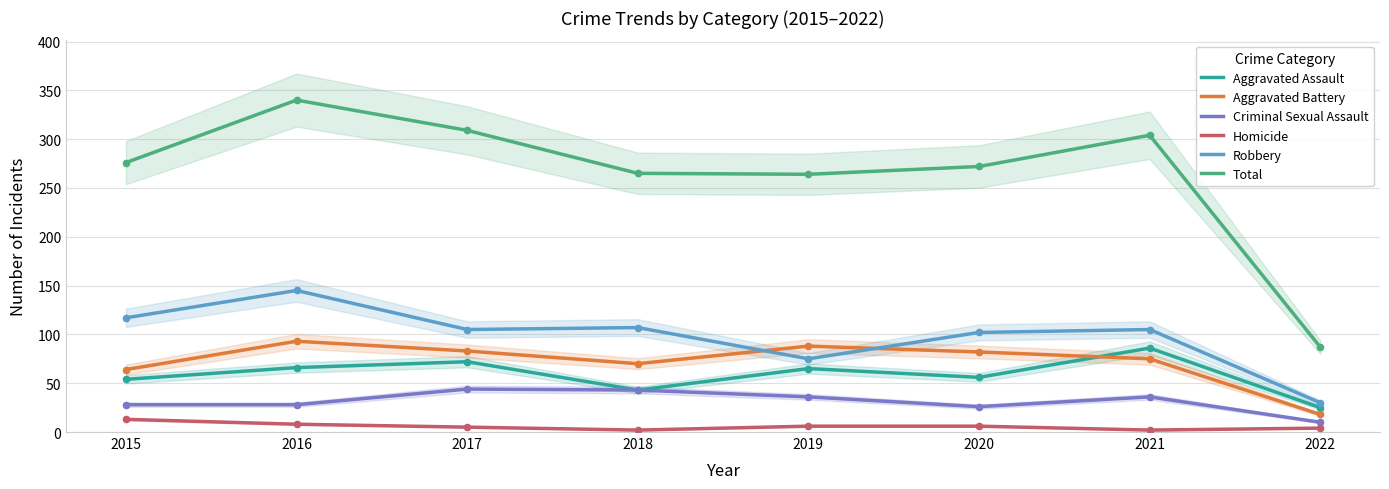

Which category has the lowest value across all series?

2018